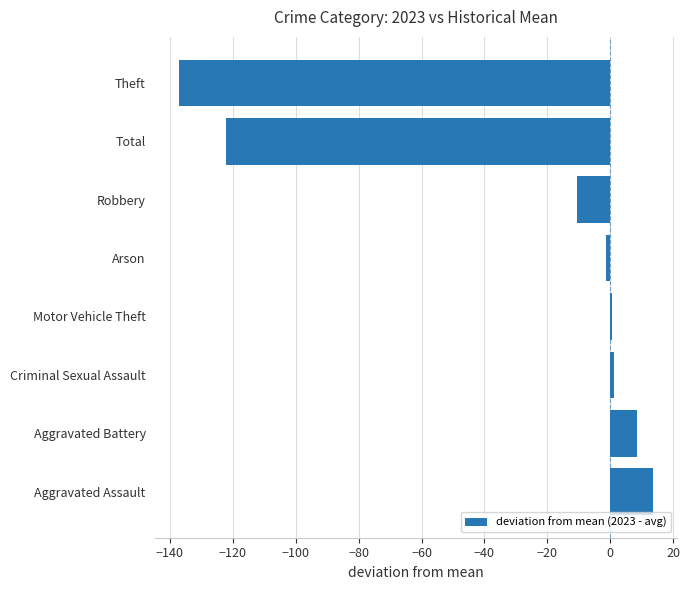

At which label is the value closest to -61?

Robbery